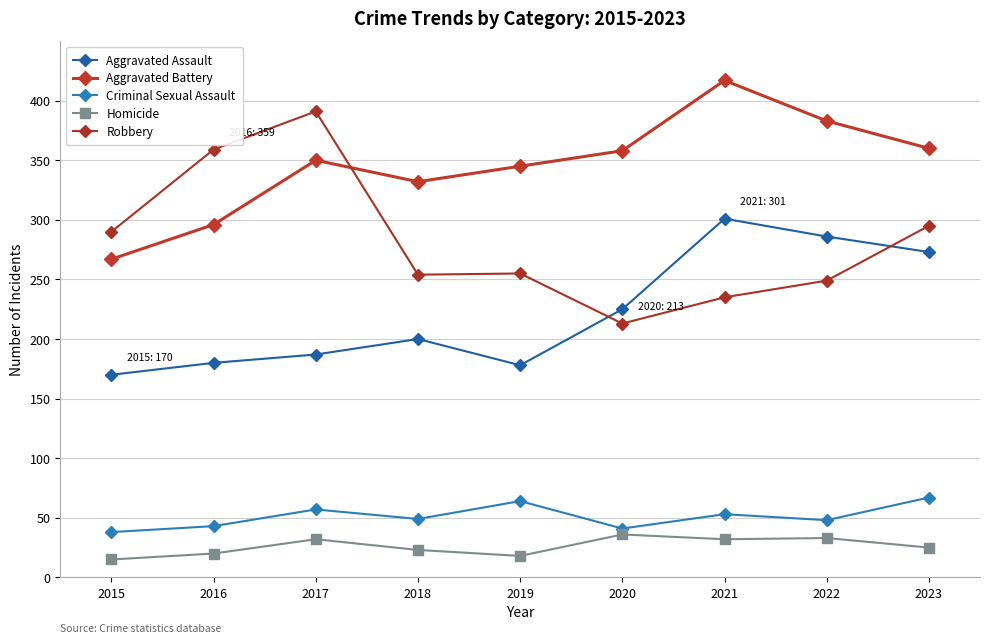

What is the sum of the Aggravated Assault values at 2017 and 2018?

387